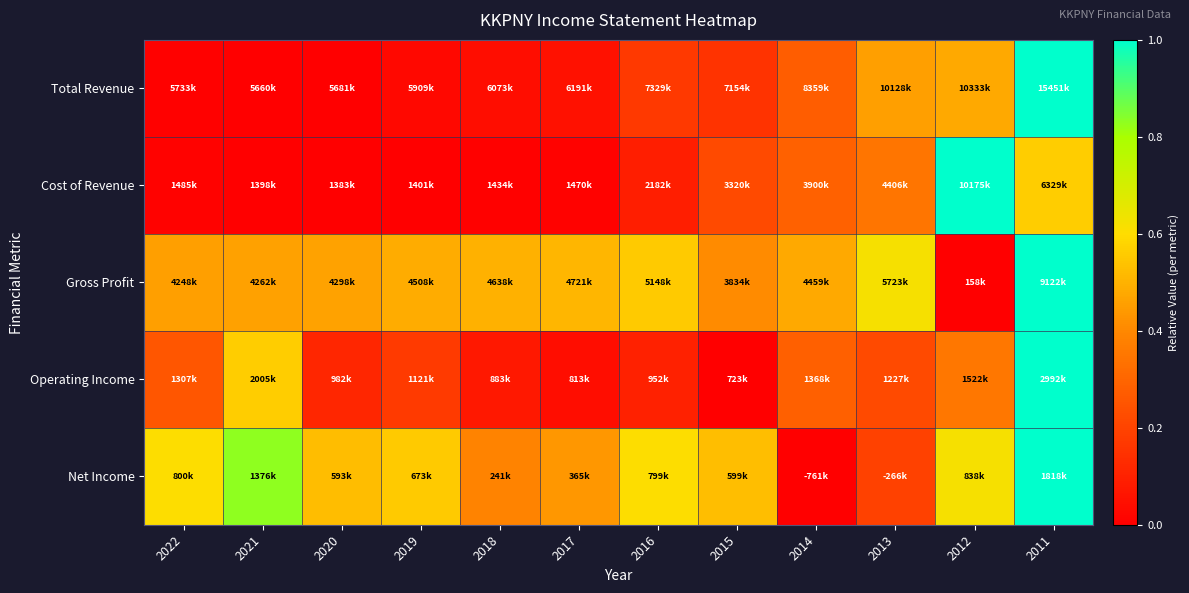

At how many categories does at least one series exceed 0?

12